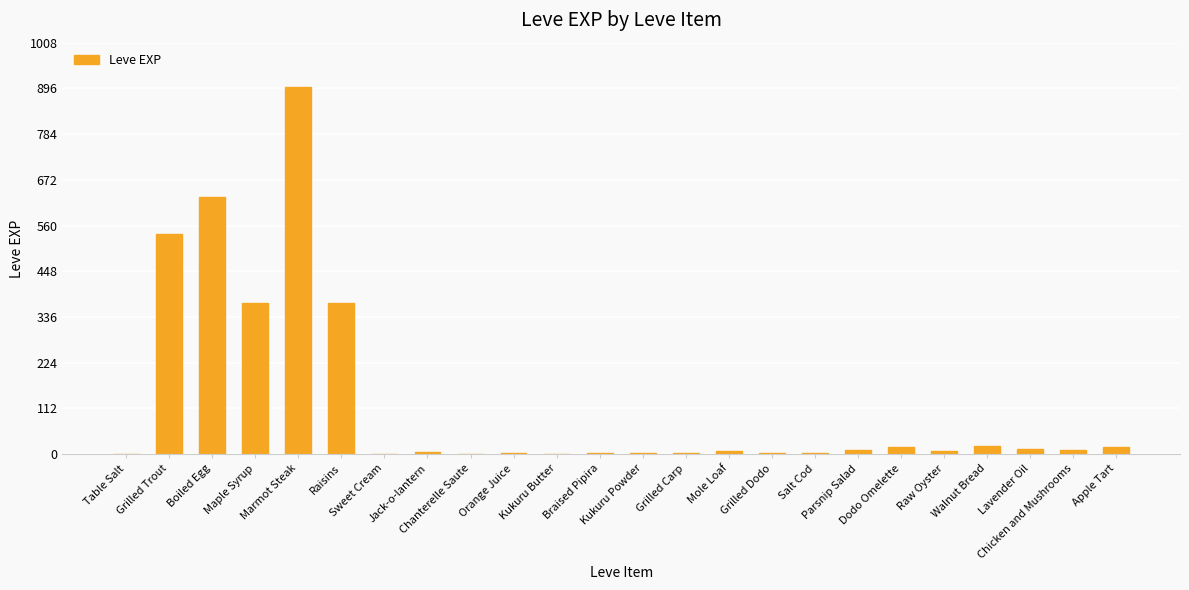

What is the greatest value displayed?

900